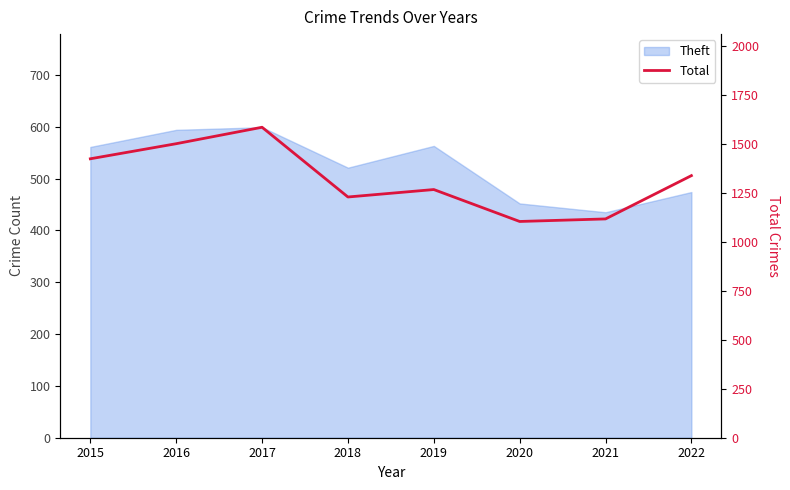

Read the value at 2015.

1424